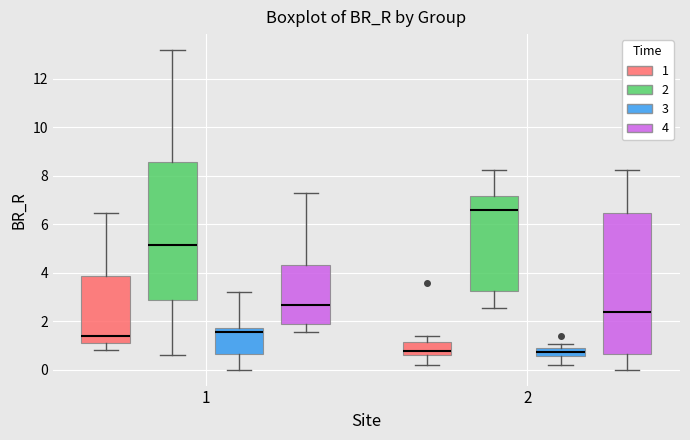

Where does the lower whisker of the box for 1 (3) end on the y-axis? The values are not printed on the chart, so give them approximately, as read against the axis.

0.0